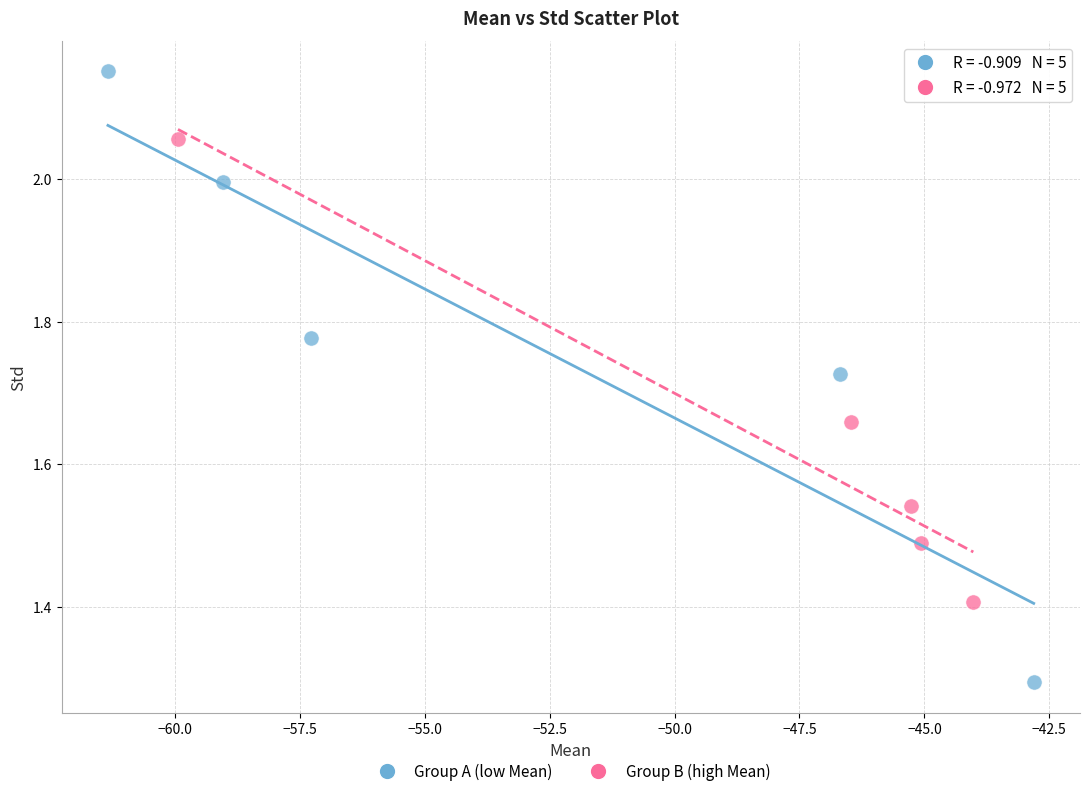

Which series has the widest spread of Y values?

Group A (low Mean)